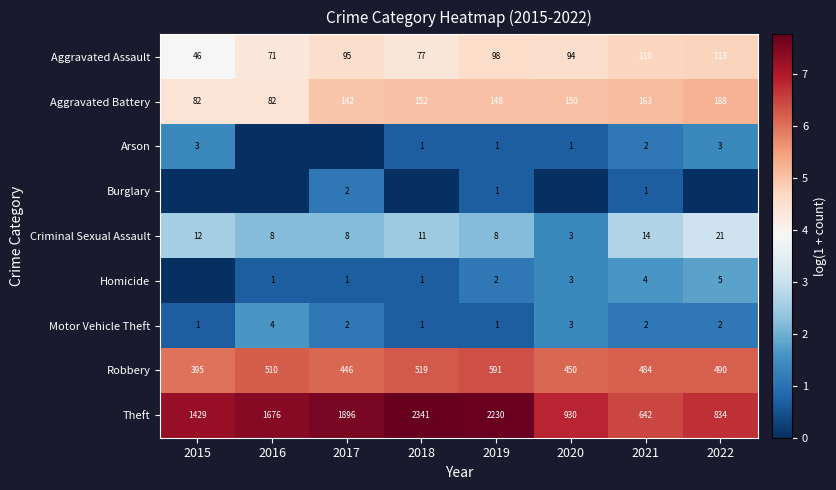

What is the sum of the Motor Vehicle Theft values at 2018 and 2022?

3